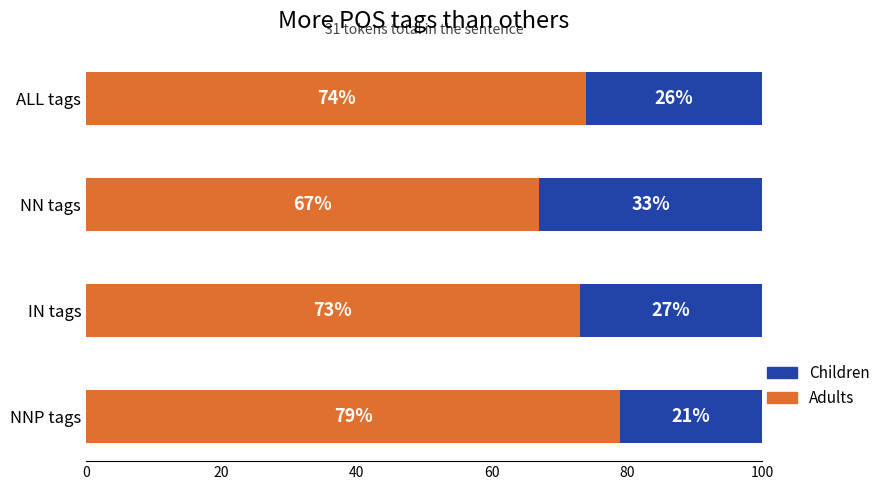

What is the difference between the maximum and second lowest values in the Adults series?

6